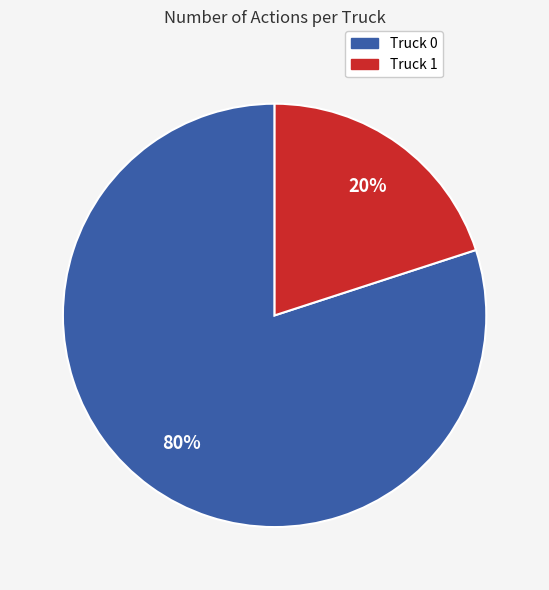

Is there a majority slice in this chart?

Yes